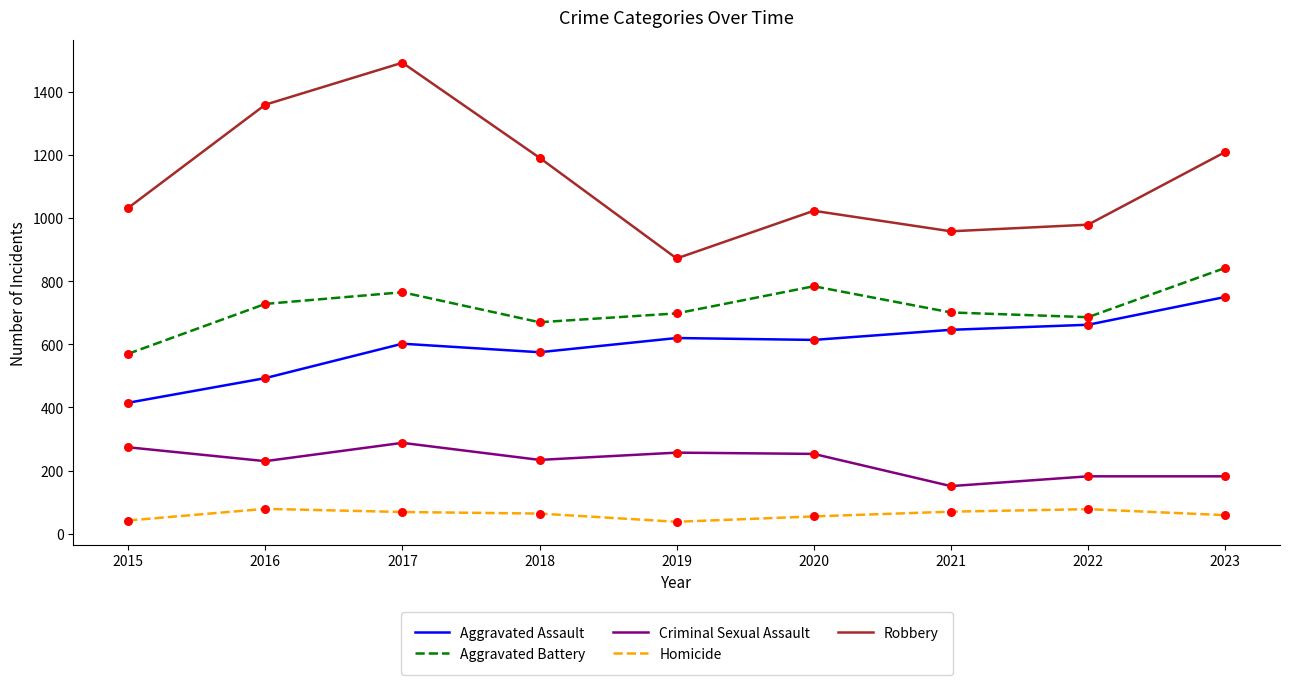

What is the total value across all series at 2022?

2587